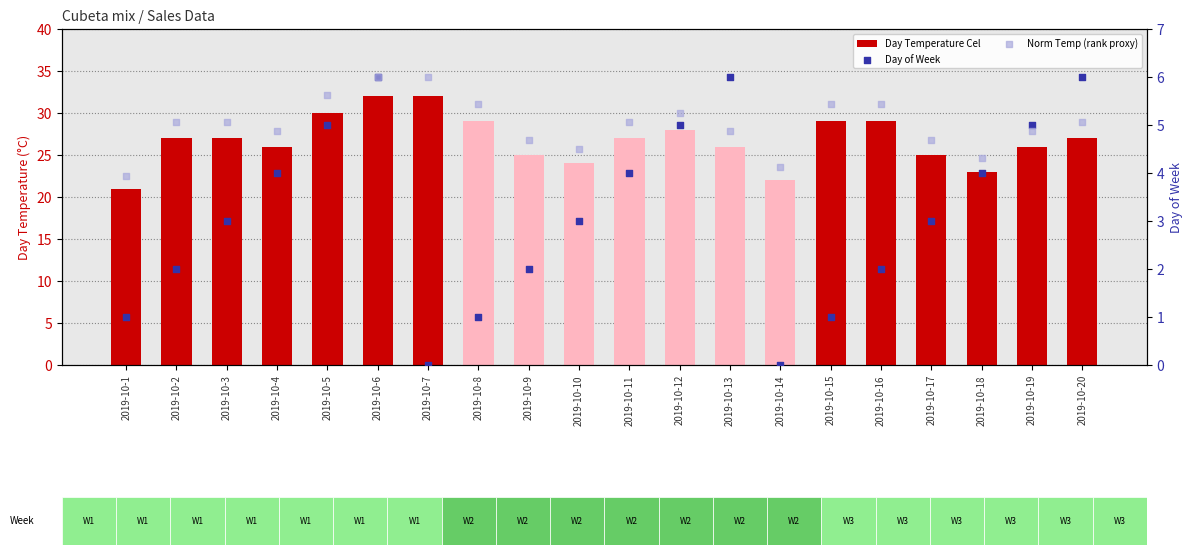

Which series has the largest total across all categories?

Day Temperature Cel